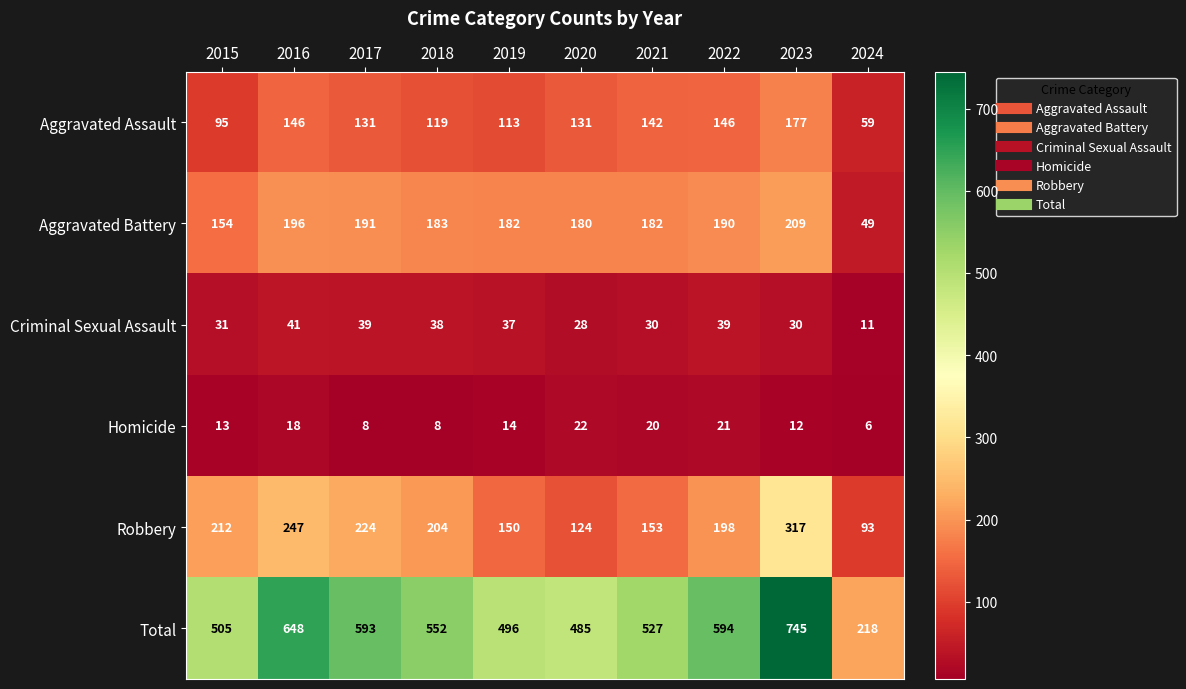

Which series has the largest range (max minus min)?

Total